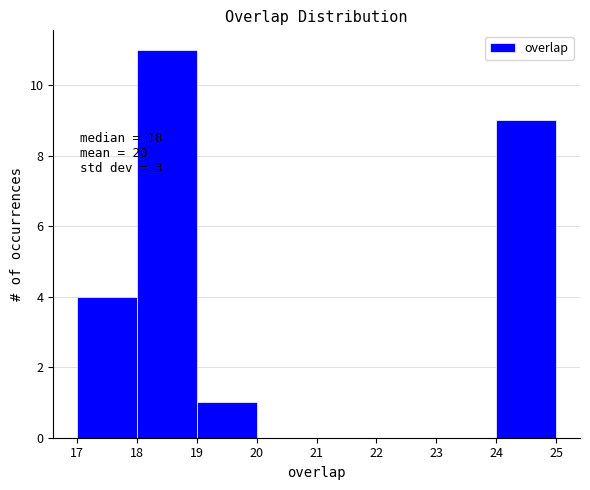

Over which range of the x-axis is the bar tallest?

18 to 19